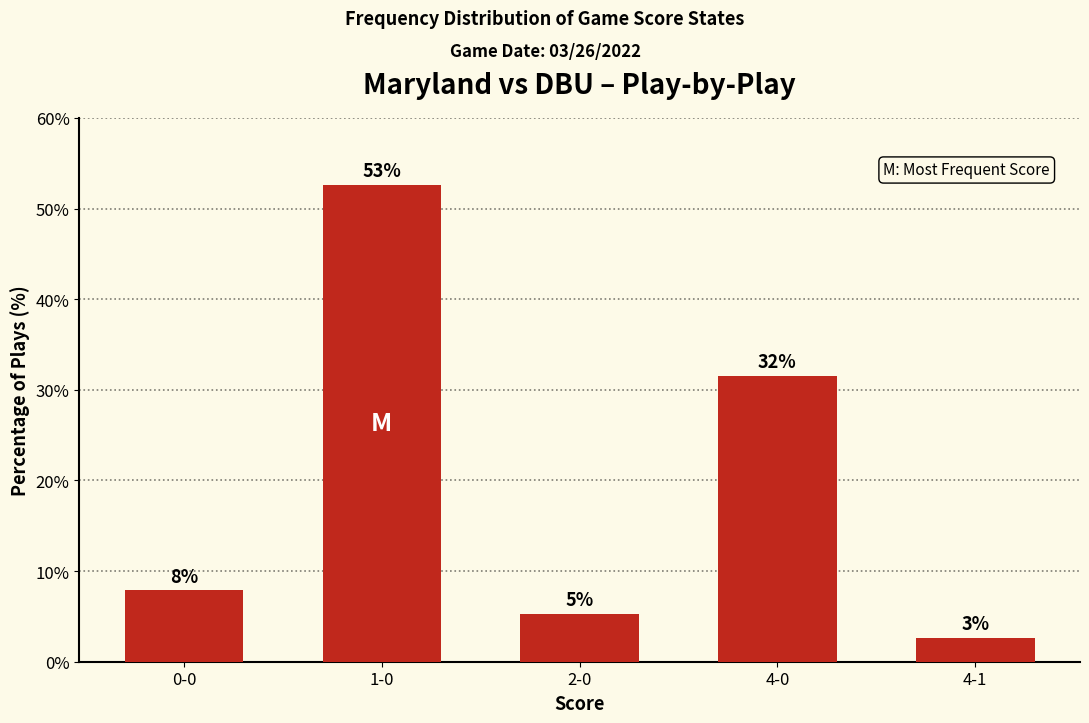

What is the difference between the values at 4-0 and 2-0?

26.3